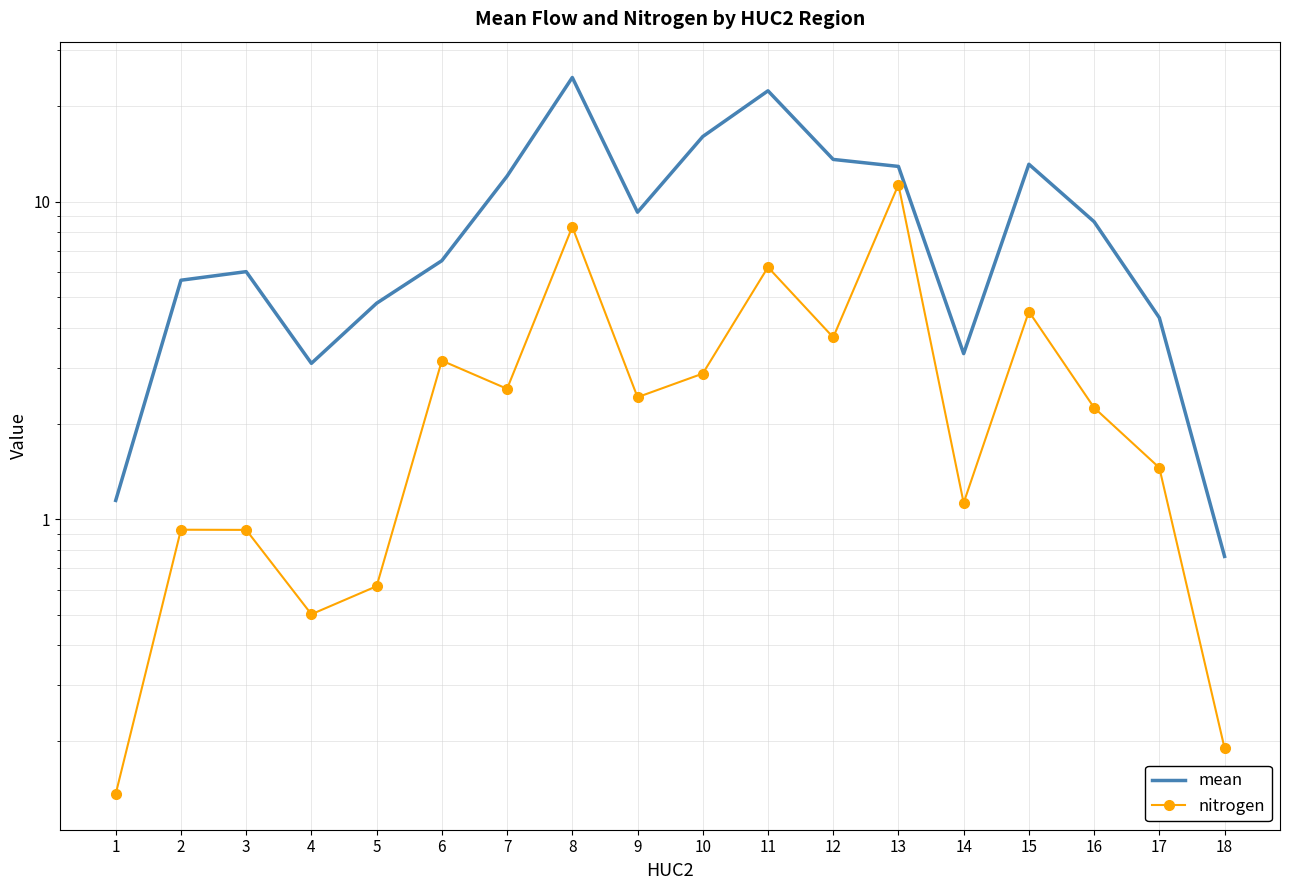

Which series changed the most between 5 and 9?

mean